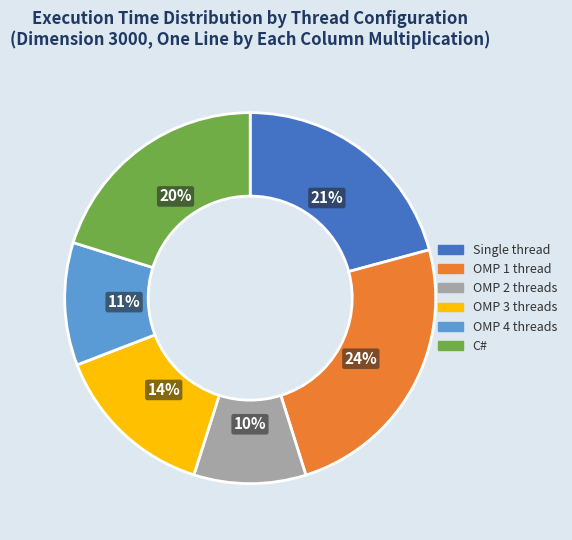

What percentage is the Single thread slice, to the nearest percent?

21%